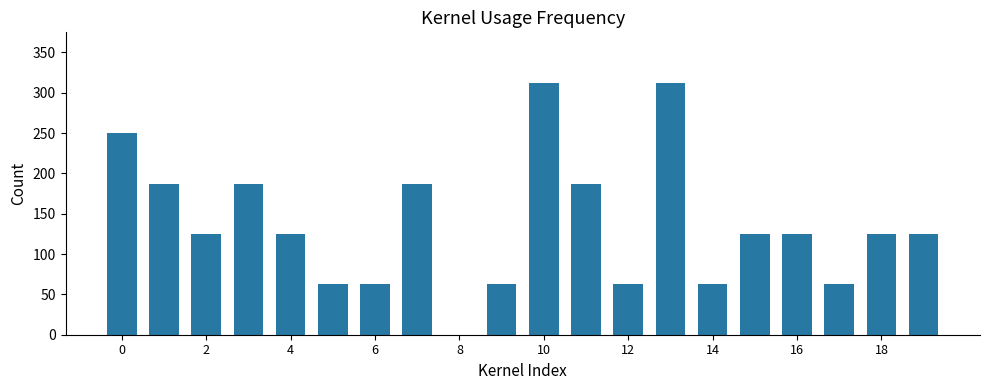

What is the greatest value displayed?

312.5